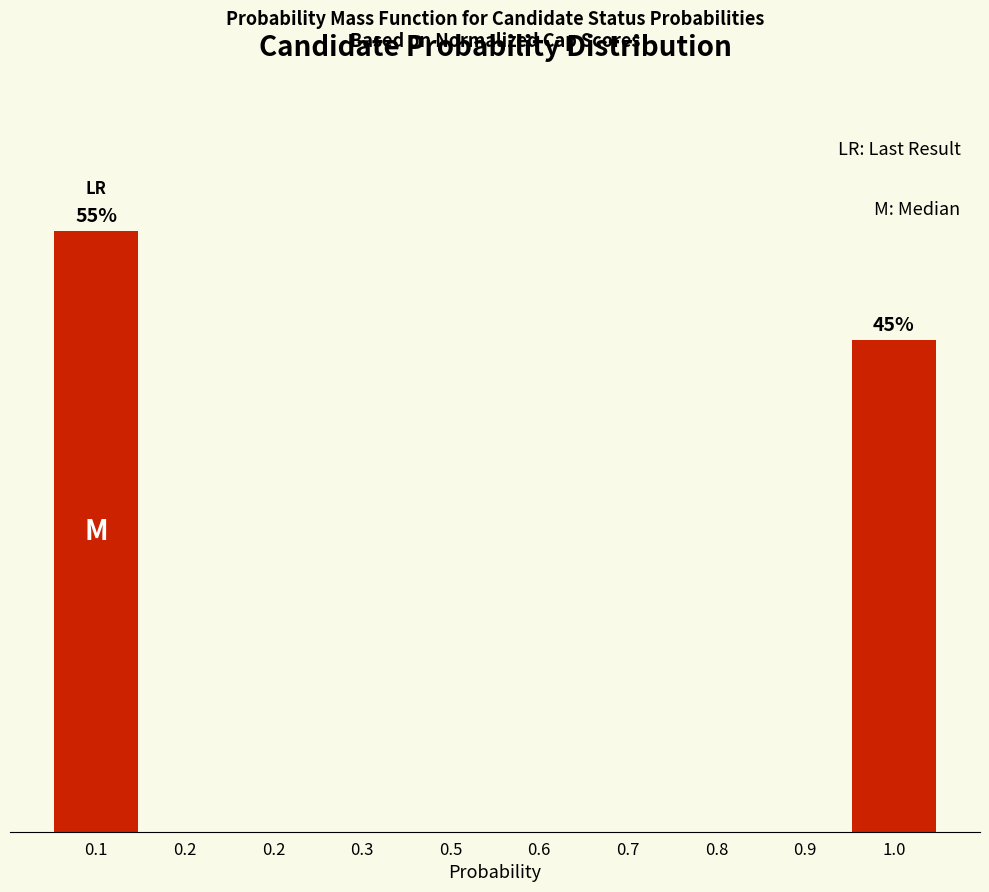

Are the bars horizontal?

No